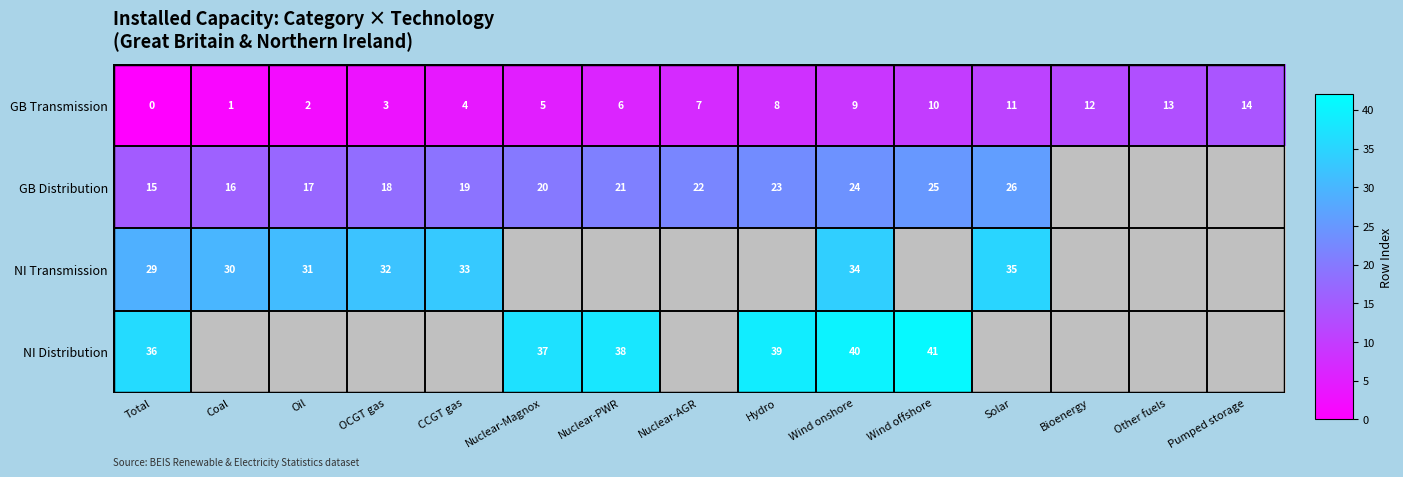

How many series are shown in this chart?

4